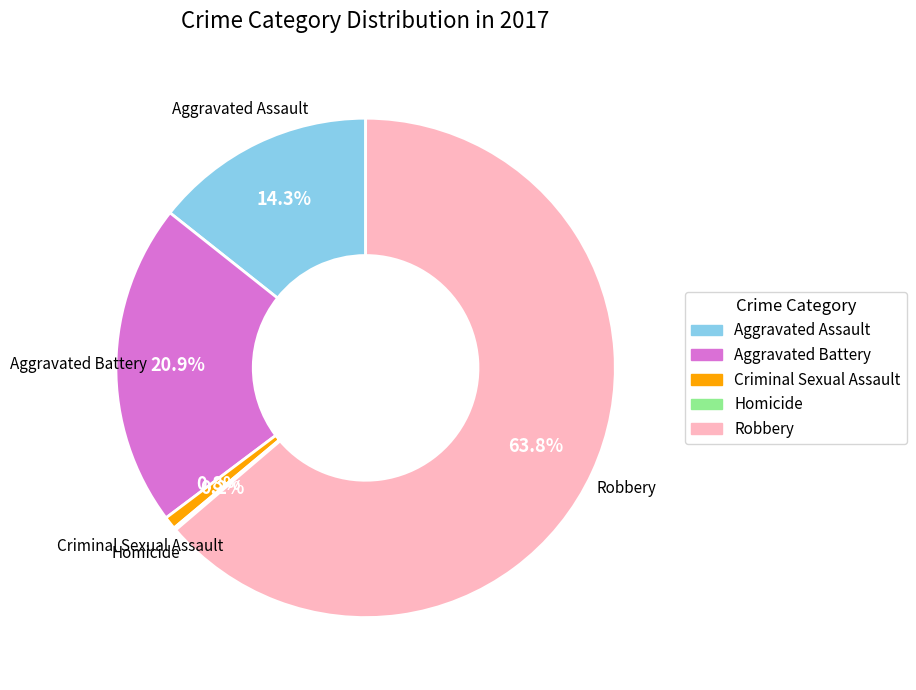

To the nearest percent, what is the difference between the largest and smallest slice percentages?

64%